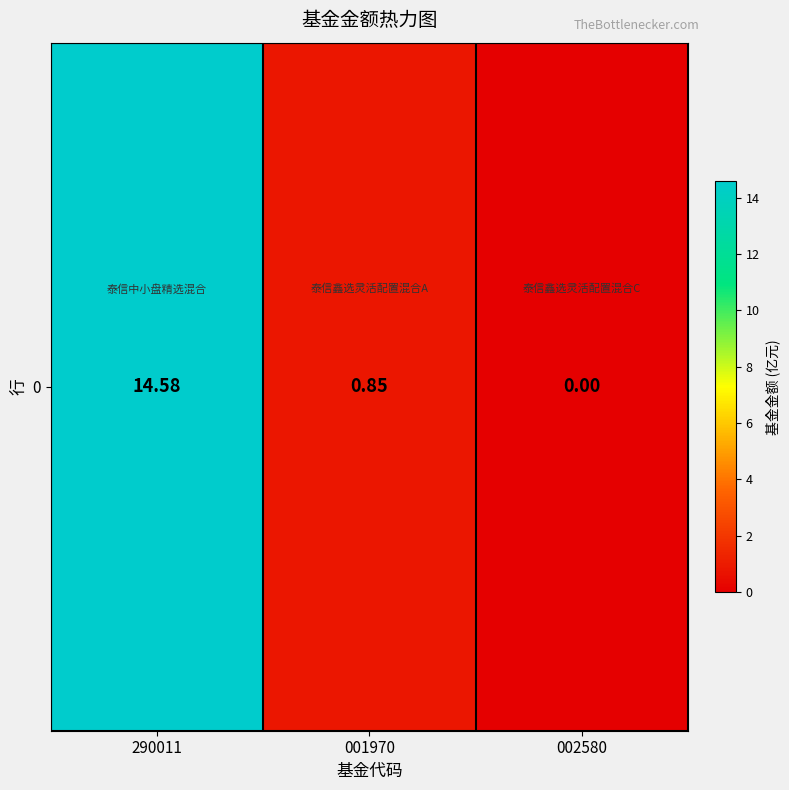

The value at 290011 is 24.3. True or false?

False